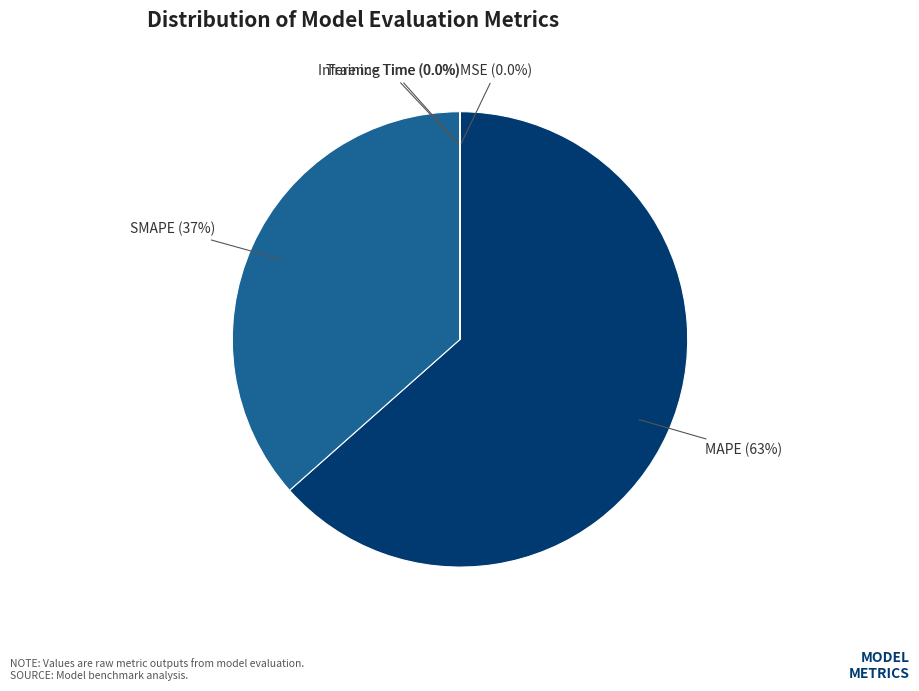

Combined, what portion of the pie is MAPE and SMAPE?

100.0%